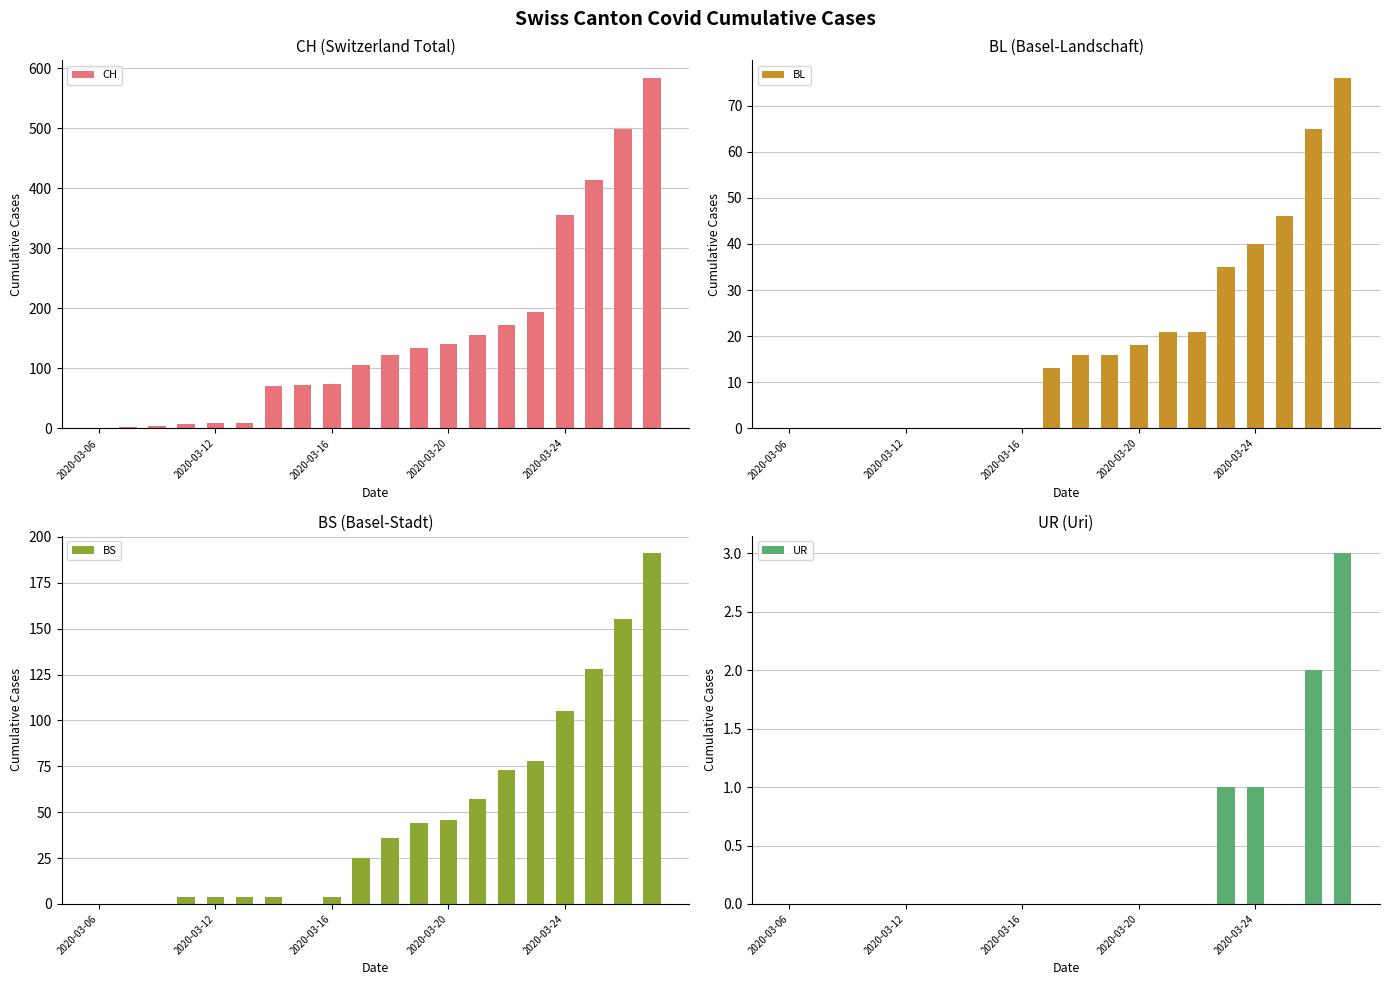

How many bars are there in each group?

4